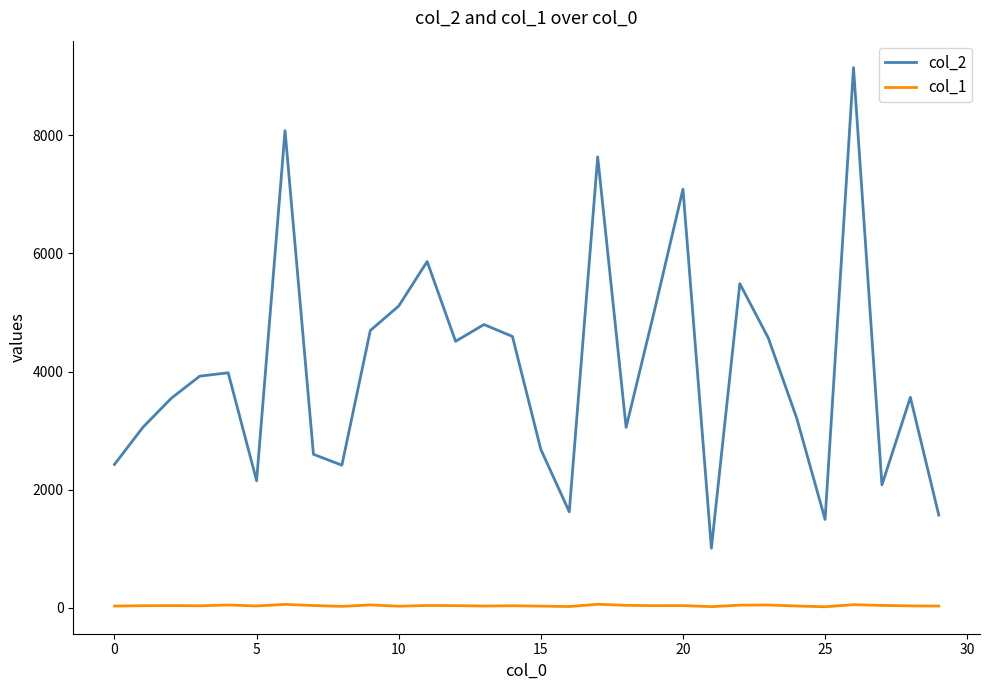

True or false: col_2 and col_1 cross at least once.

False